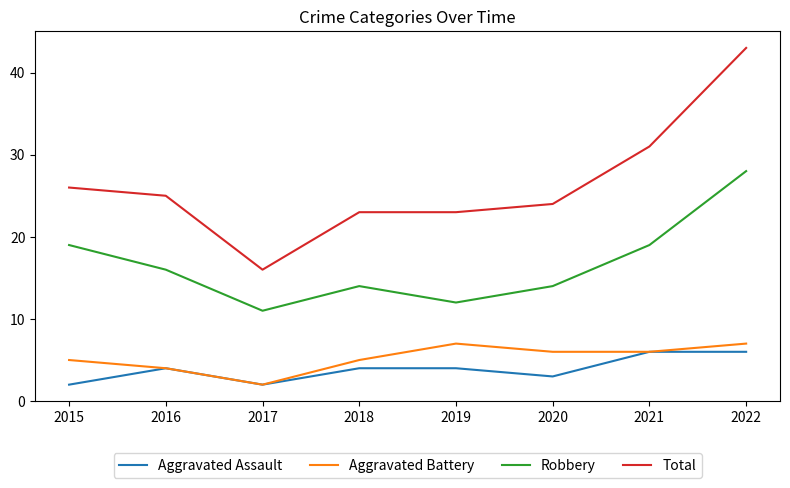

What is the total value across all series at 2015?

52